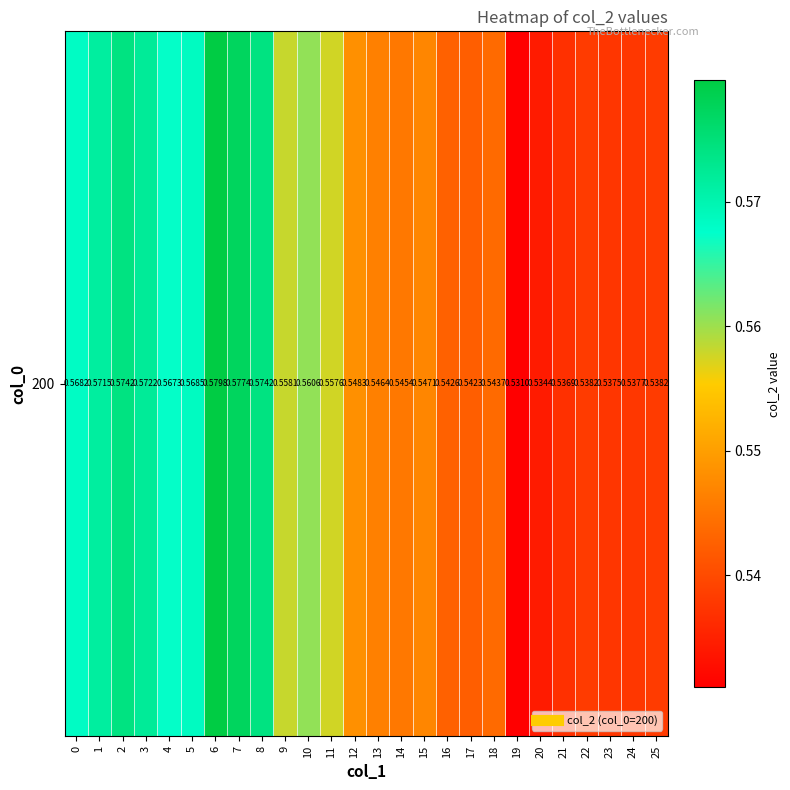

Which label corresponds to the largest value in the chart?

6